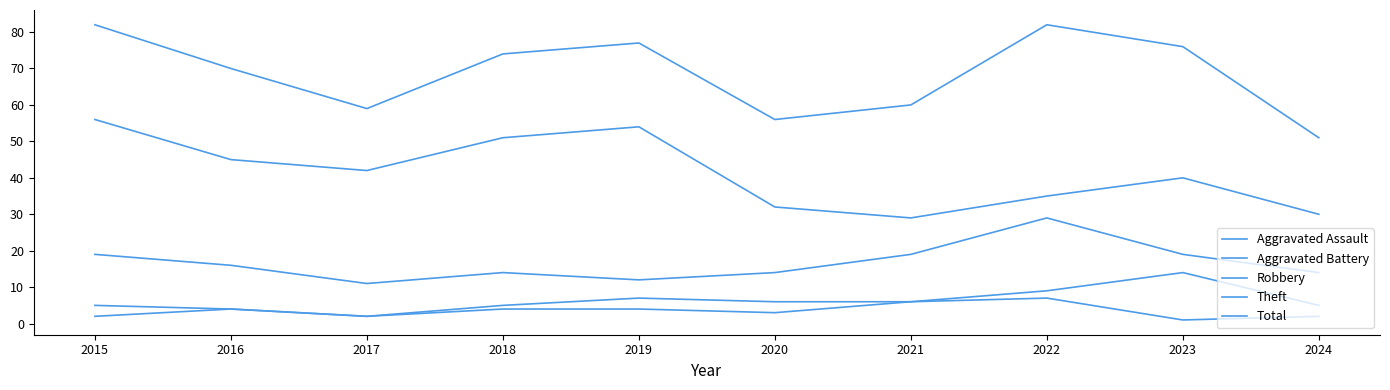

What is the difference between the maximum and minimum values in the Aggravated Assault series?

6